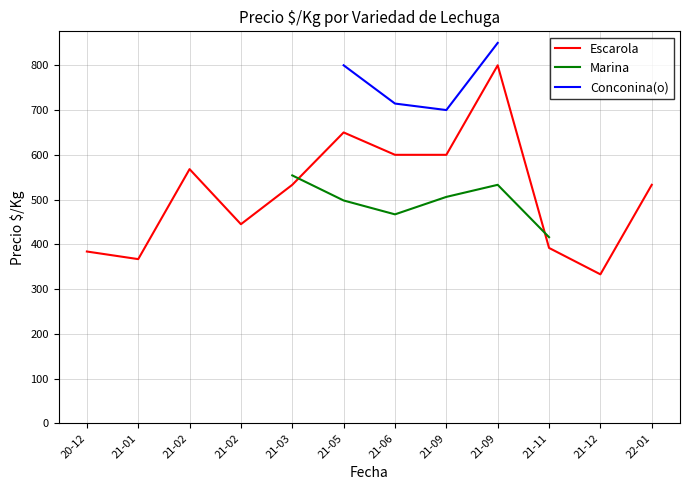

At which label does Escarola first exceed 533?

21-02